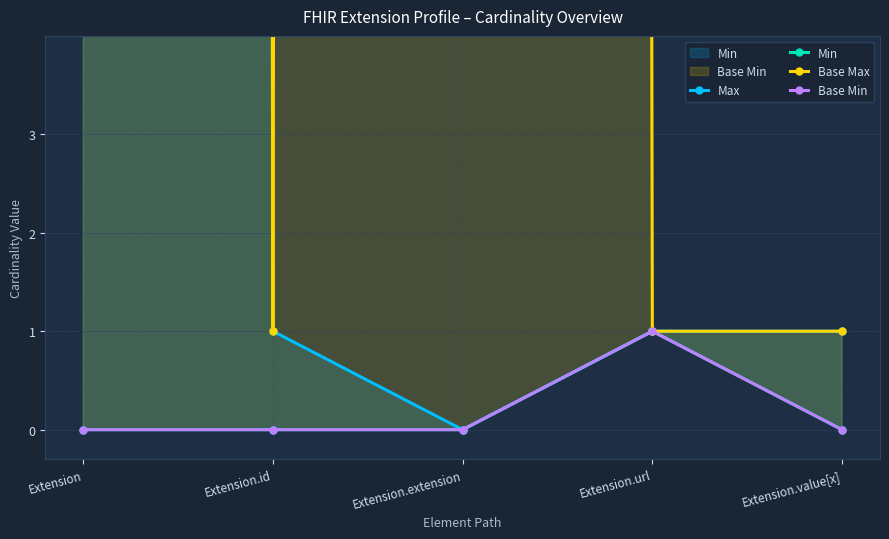

What is the approximate value of Base Min at Extension.url?

1